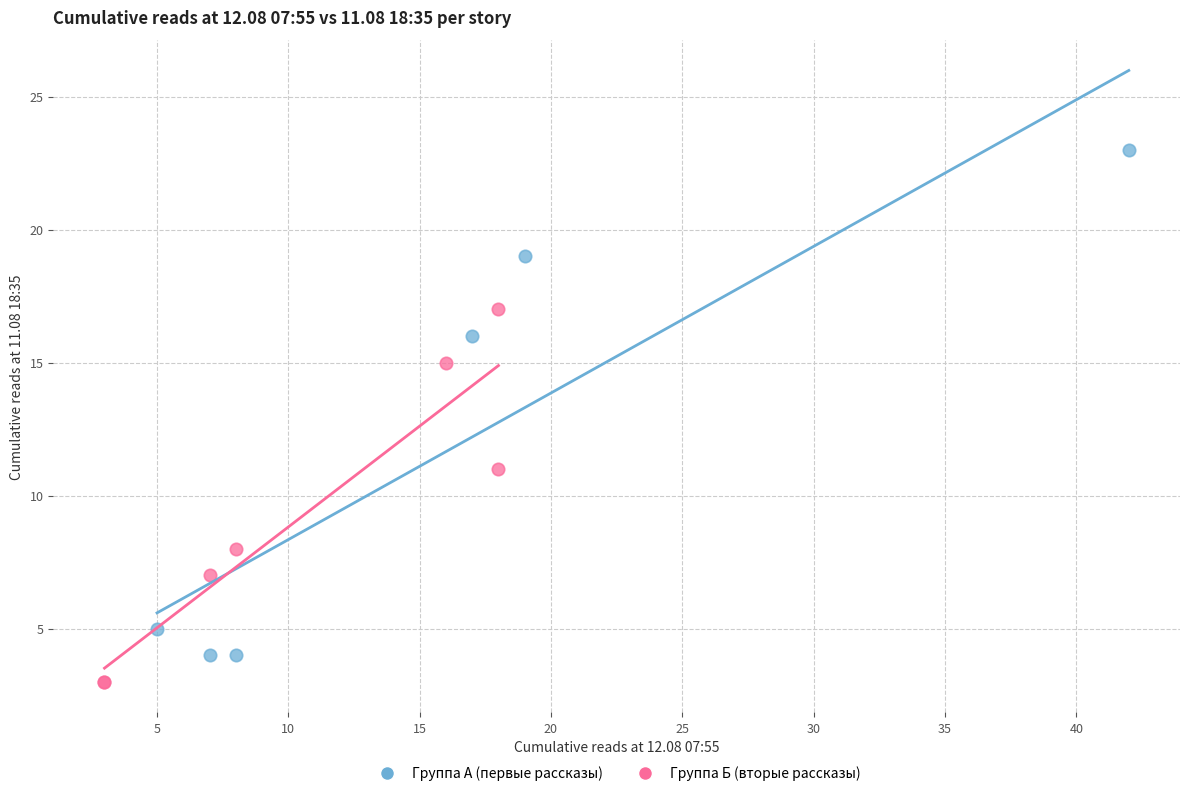

Which series reaches the maximum Y coordinate?

Группа А (первые рассказы)